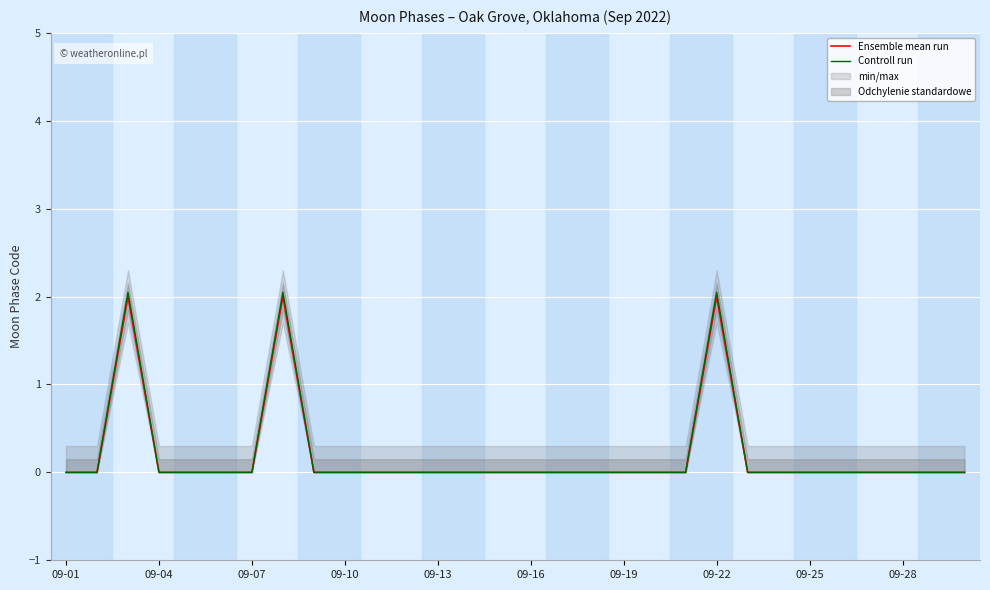

At which label is Ensemble mean run closest to 1?

09-01